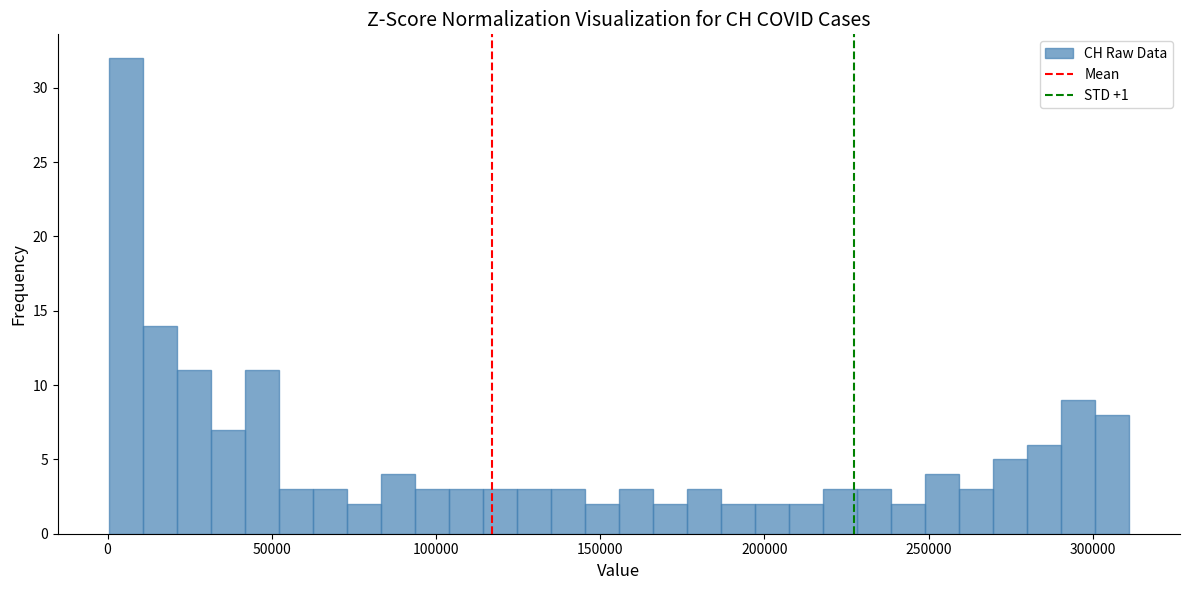

Read against the x-axis, roughly where is the centre of the tallest bar?

5000